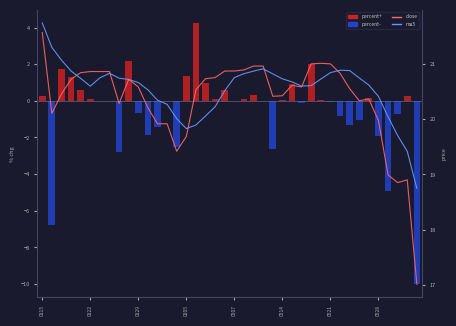

Which has a higher value, 0507 or 0115?

0507